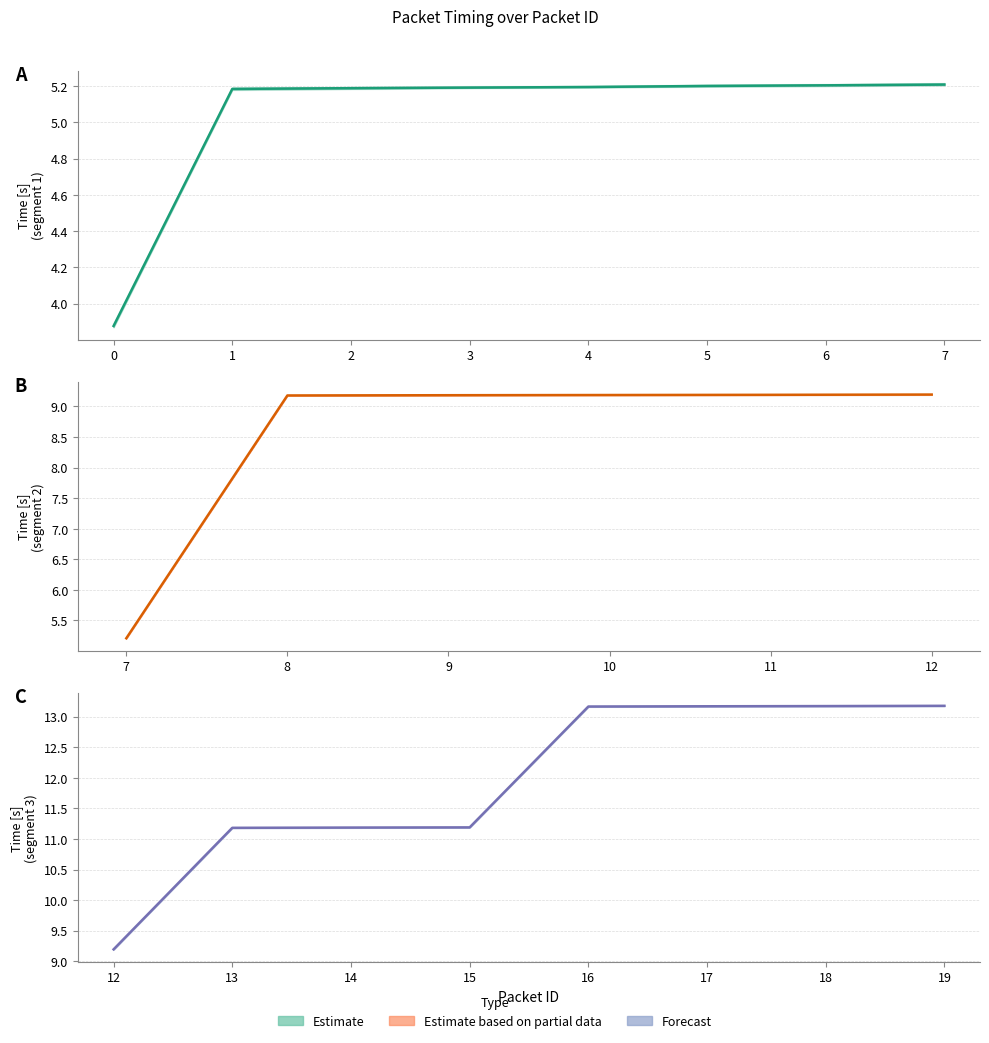

What is the difference between the maximum and minimum values in the Time [s] series?

9.3